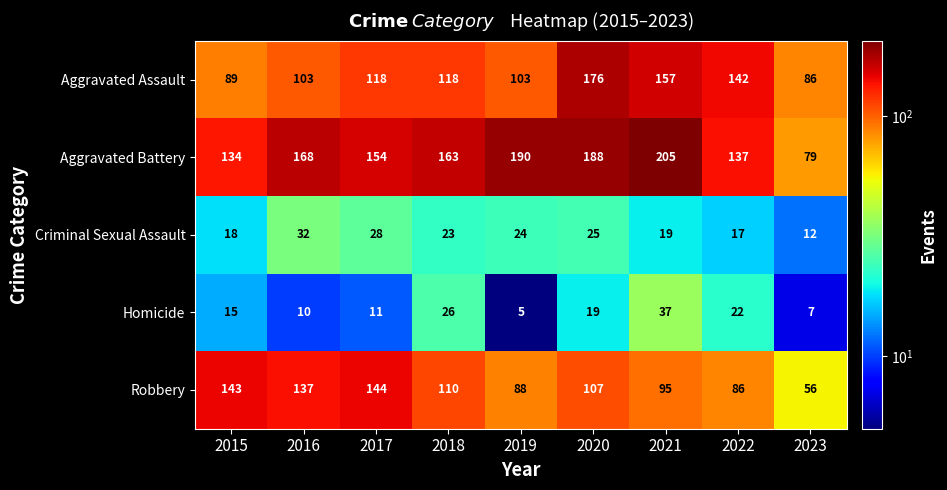

Between 2017 and 2021, which series saw the biggest shift?

Aggravated Battery